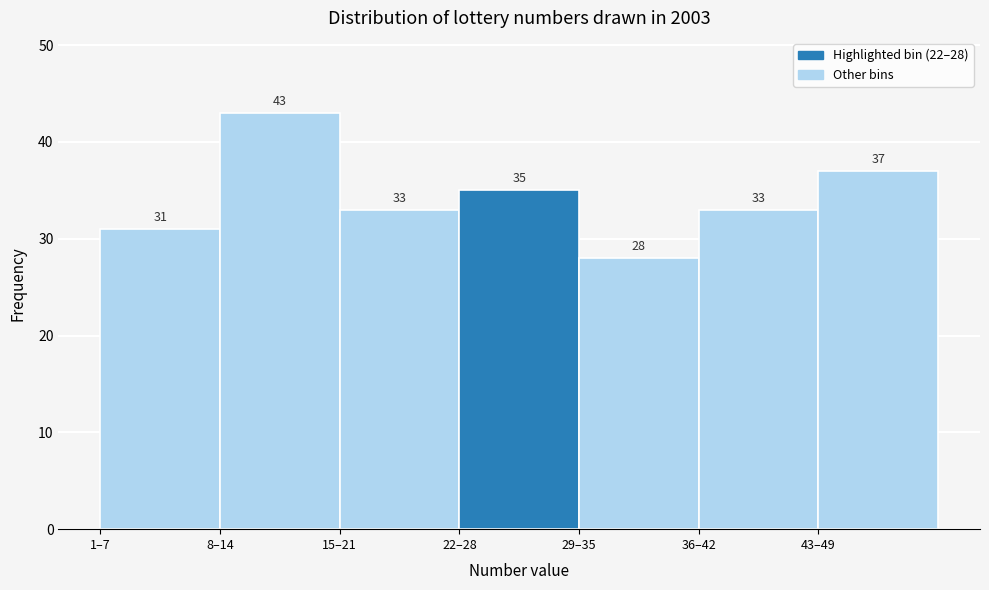

Reading left to right, list all the values displayed in this chart.

1–7=31	8–14=43	15–21=33	22–28=35	29–35=28	36–42=33	43–49=37